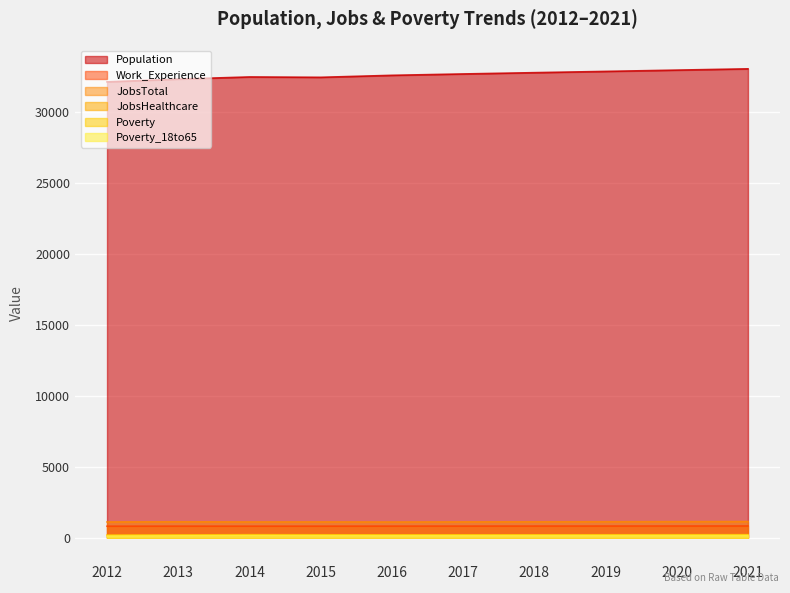

What are all the series names shown in the legend?

Population, Work_Experience, JobsTotal, JobsHealthcare, Poverty, Poverty_18to65